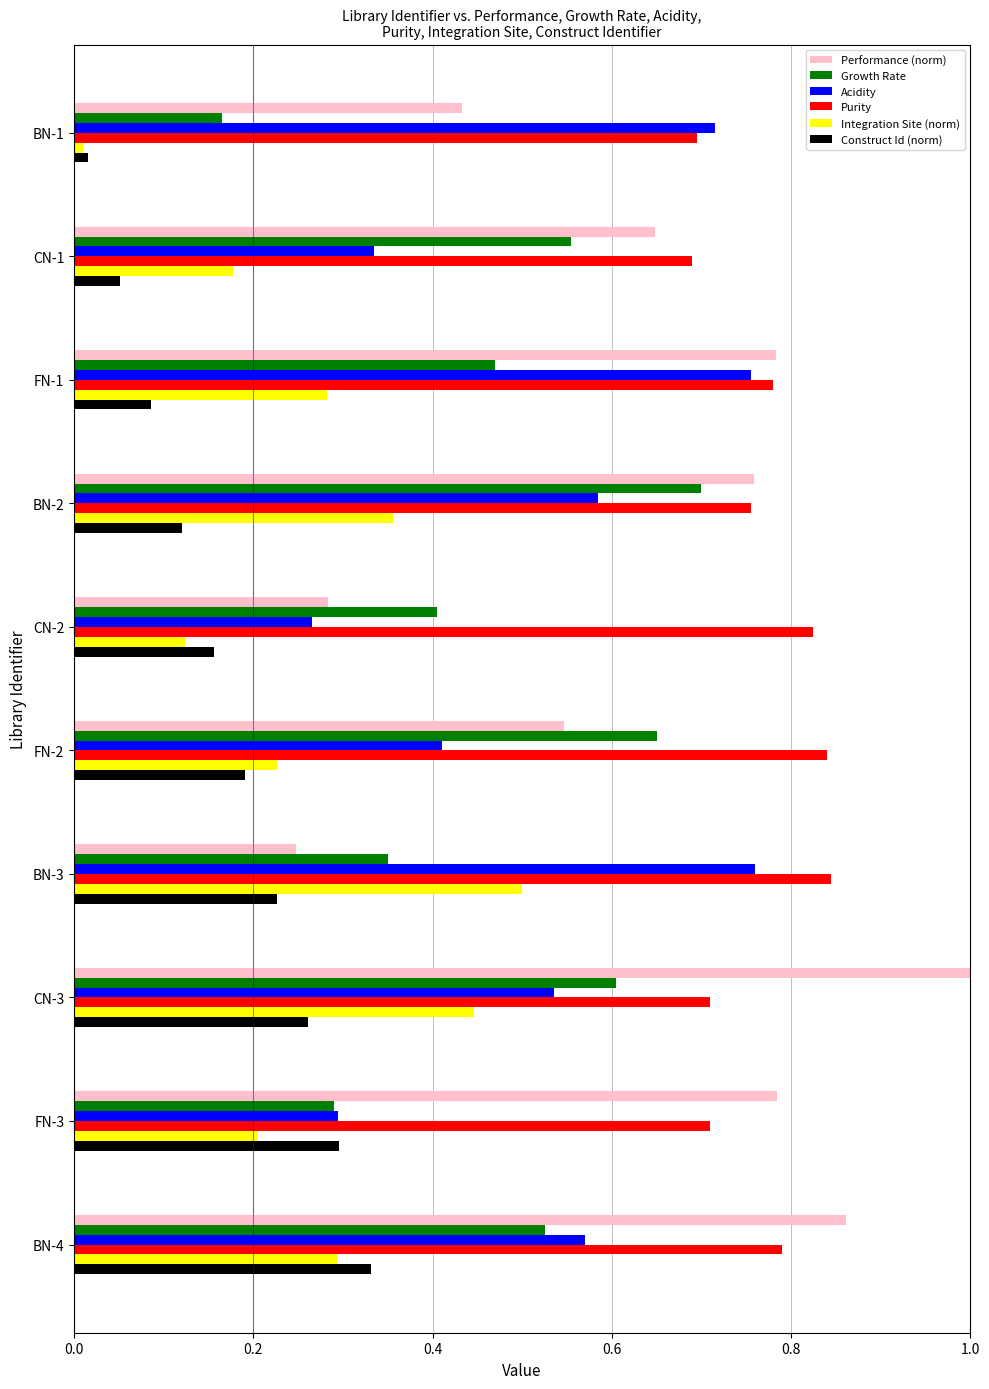

At how many categories does at least one series exceed 0?

10